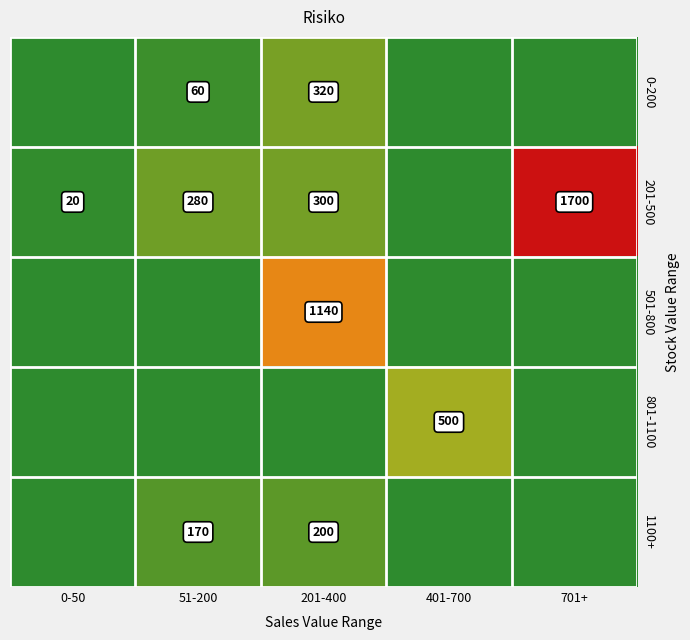

Rank the series by their maximum value, from highest to lowest.

201-500, 501-800, 801-1100, 0-200, 1100+